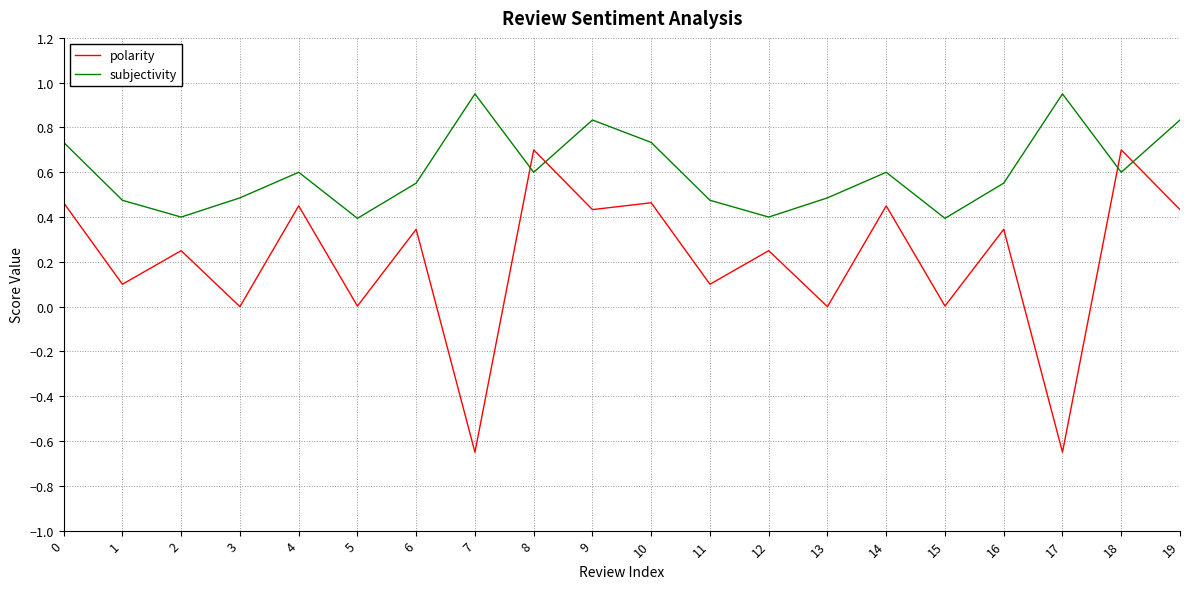

What is the total value across all series at 19?

1.3